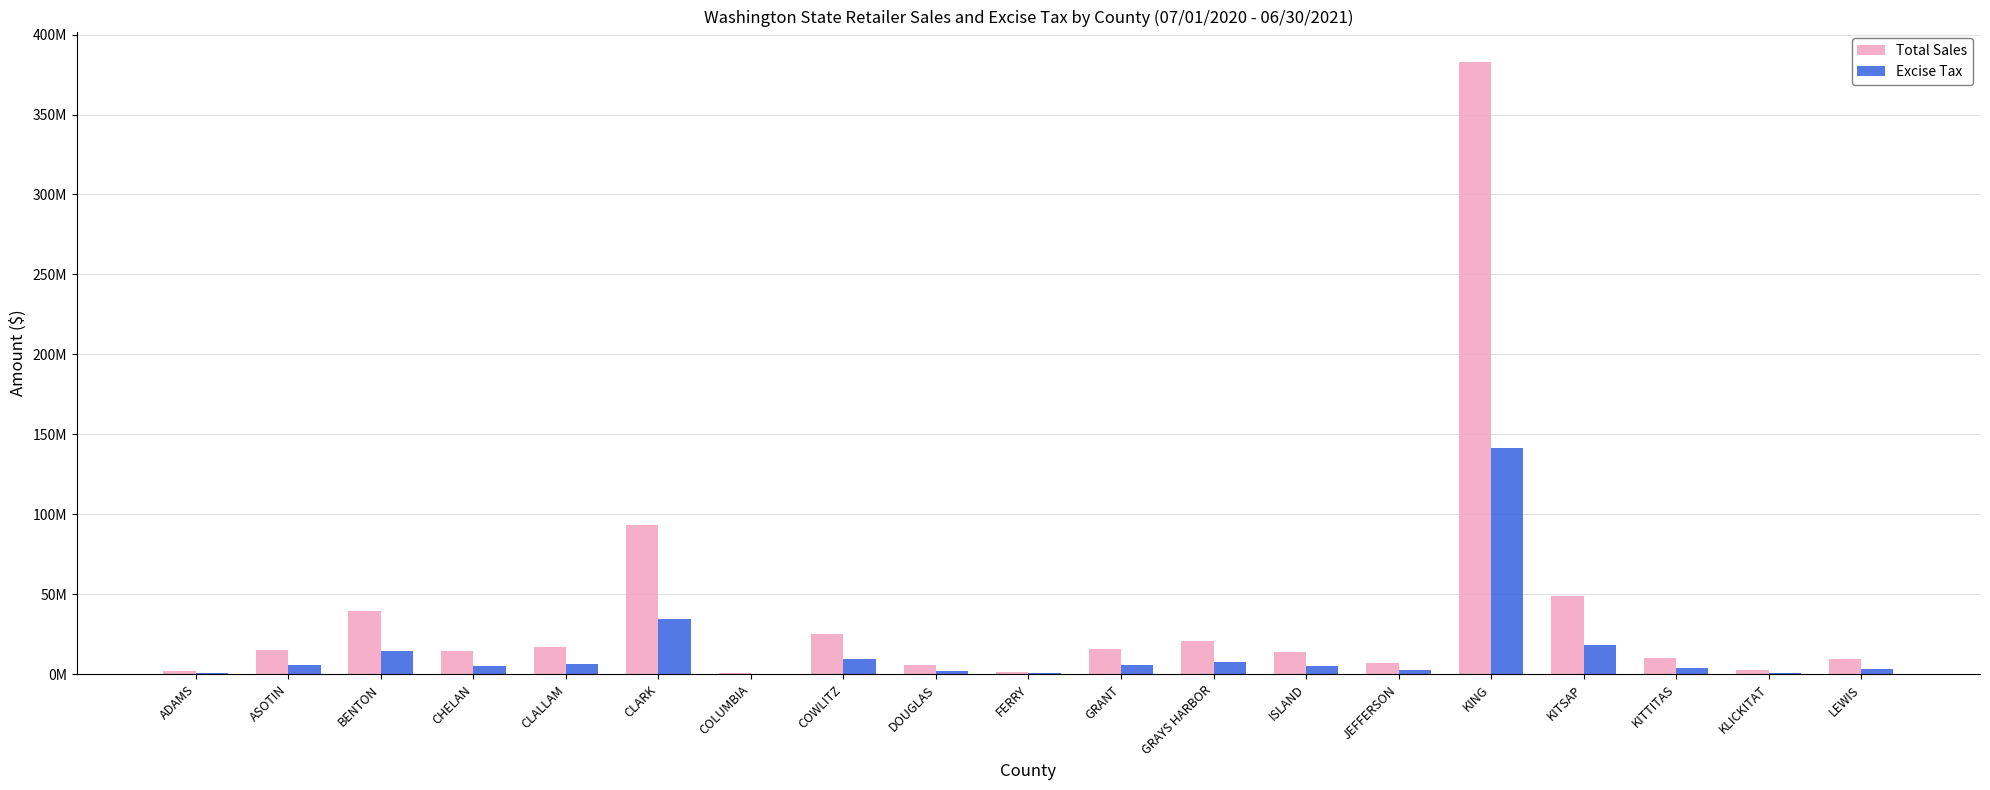

Reading right to left, what are all the values shown in this chart?

Total Sales: LEWIS=9503534.5	KLICKITAT=2735448.6	KITTITAS=10236113.3	KITSAP=49040677.6	KING=382747868.9	JEFFERSON=7040955.2	ISLAND=14035464.6	GRAYS HARBOR=21013137.2	GRANT=16102516.5	FERRY=1376695.8	DOUGLAS=5694397.7	COWLITZ=25168837.5	COLUMBIA=1029602.0	CLARK=93267620.2	CLALLAM=17215589.8	CHELAN=14819623.2	BENTON=39562882.6	ASOTIN=15346369.5	ADAMS=2339901.5
Excise Tax: LEWIS=3516328.0	KLICKITAT=1012141.5	KITTITAS=3789607.0	KITSAP=18145054.2	KING=141624687.7	JEFFERSON=2605153.4	ISLAND=5193201.4	GRAYS HARBOR=7774921.7	GRANT=5965240.0	FERRY=509377.4	DOUGLAS=2106927.1	COWLITZ=9312494.7	COLUMBIA=380952.8	CLARK=34513182.5	CLALLAM=6369927.3	CHELAN=5483265.7	BENTON=14638301.1	ASOTIN=5678614.3	ADAMS=865763.6